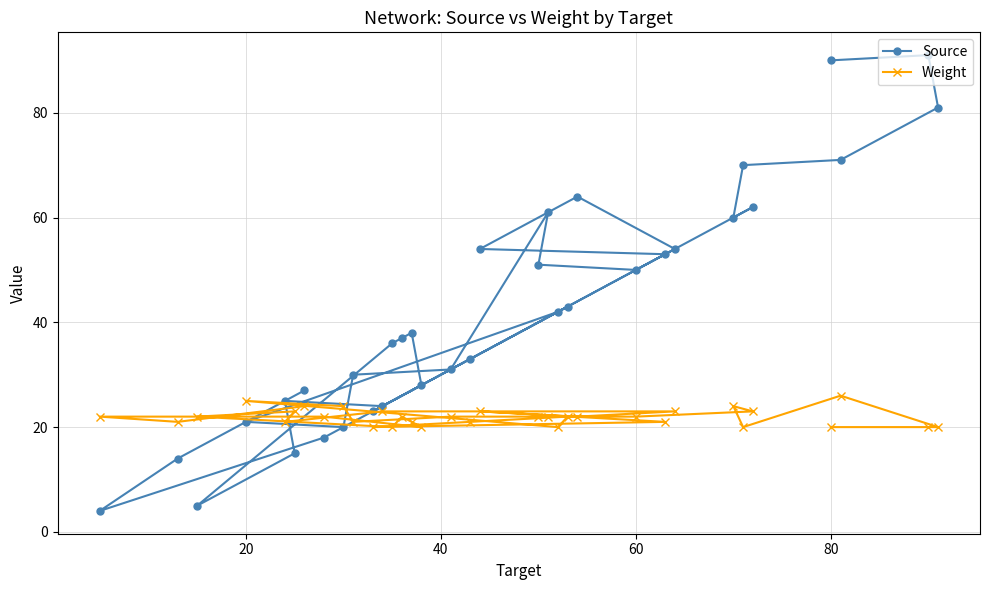

What is the minimum value shown in the chart?

4